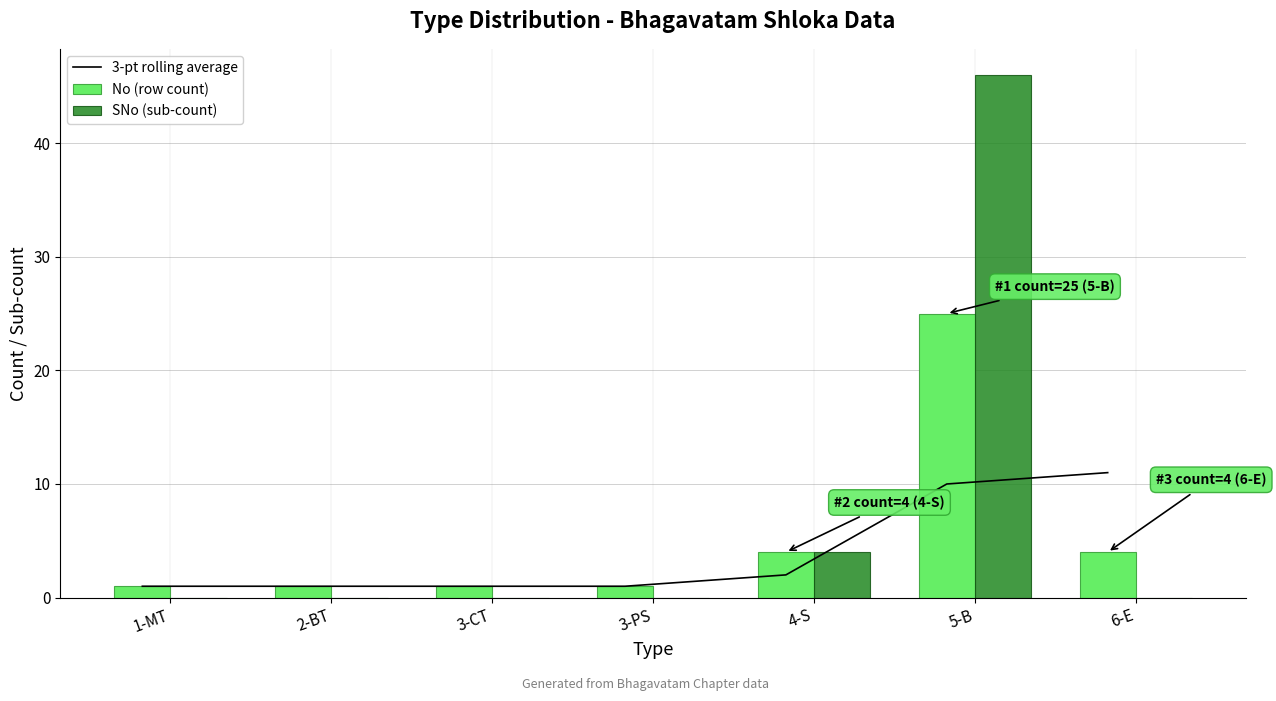

How many data points in 3-pt rolling average are above 1?

3